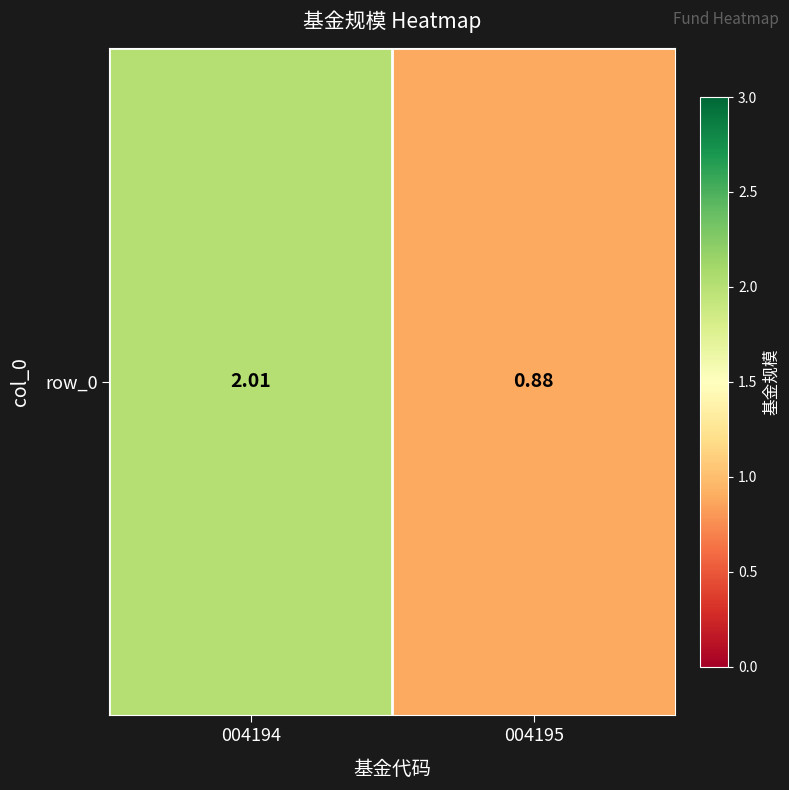

The chart shows a value of 0.9 at 004195. True or false?

True